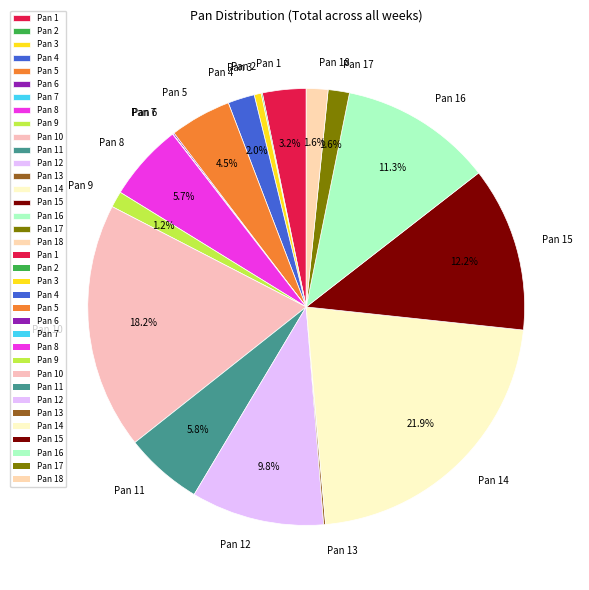

Which category has the biggest portion of the pie?

Pan 14